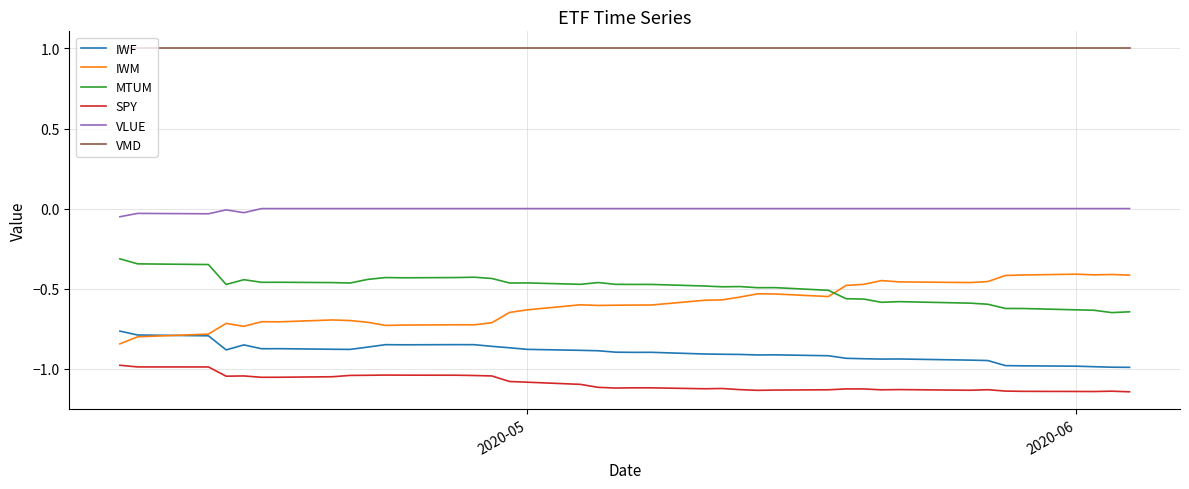

True or false: IWF and SPY cross at least once.

False